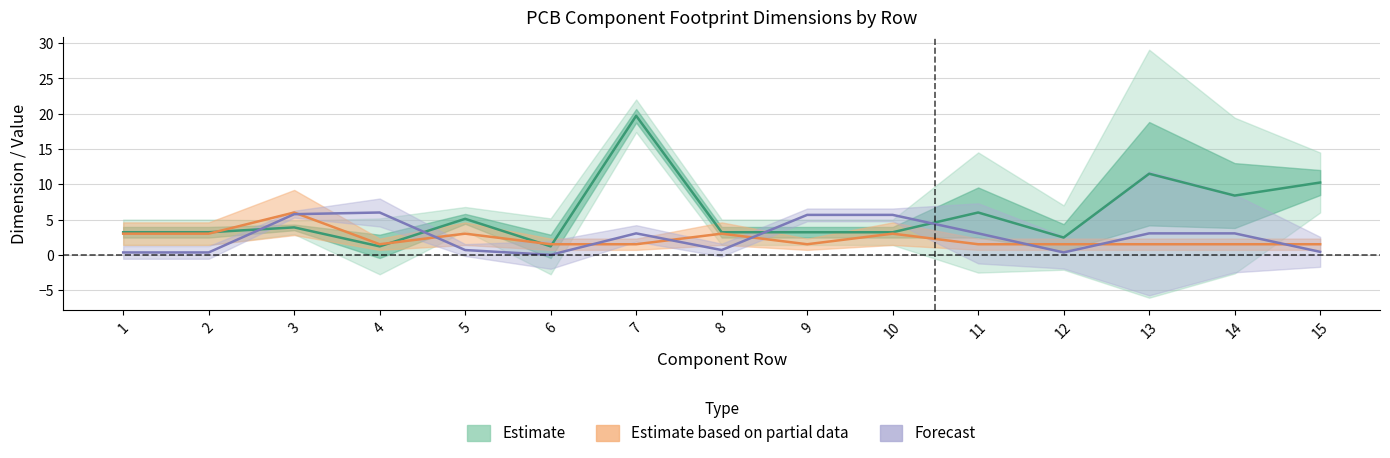

How many distinct data groups are displayed?

3